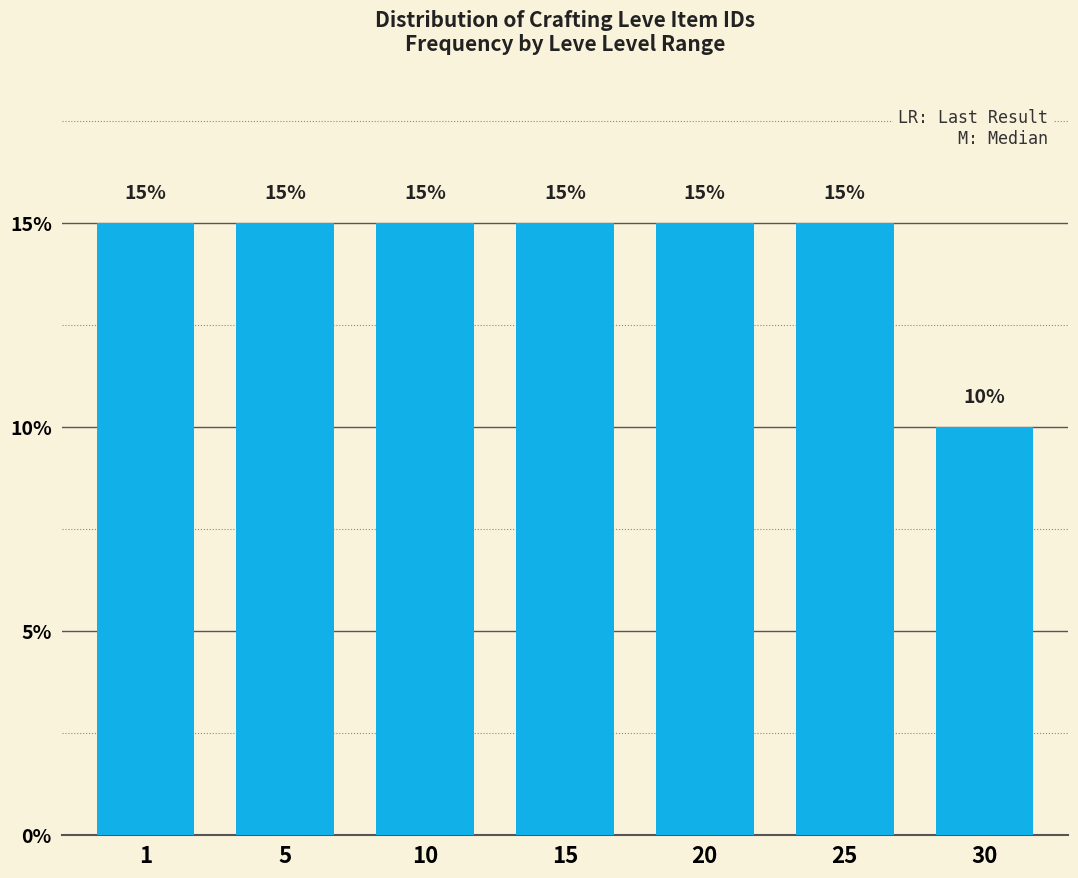

Reading left to right, list all the values displayed in this chart.

15	15	15	15	15	15	10